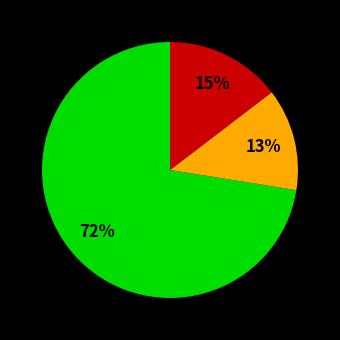

How many slices are in this pie chart?

3